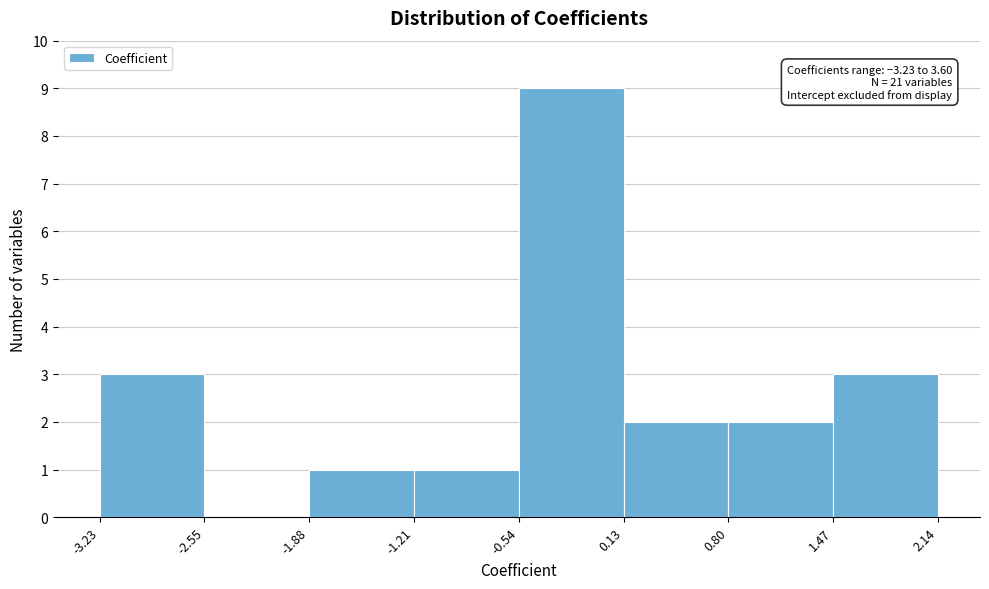

Which range on the x-axis has the tallest bar?

-0.54 to 0.13